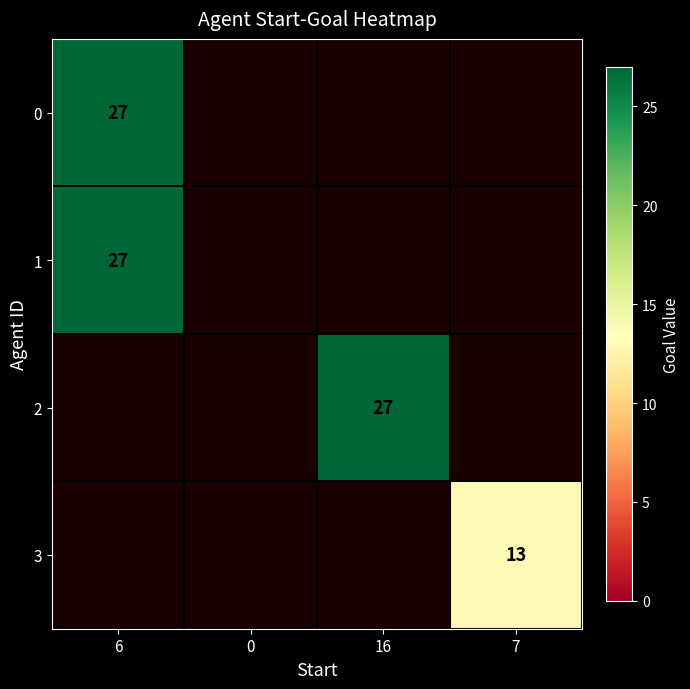

The 2 series shows 47 at 16. True or false?

False